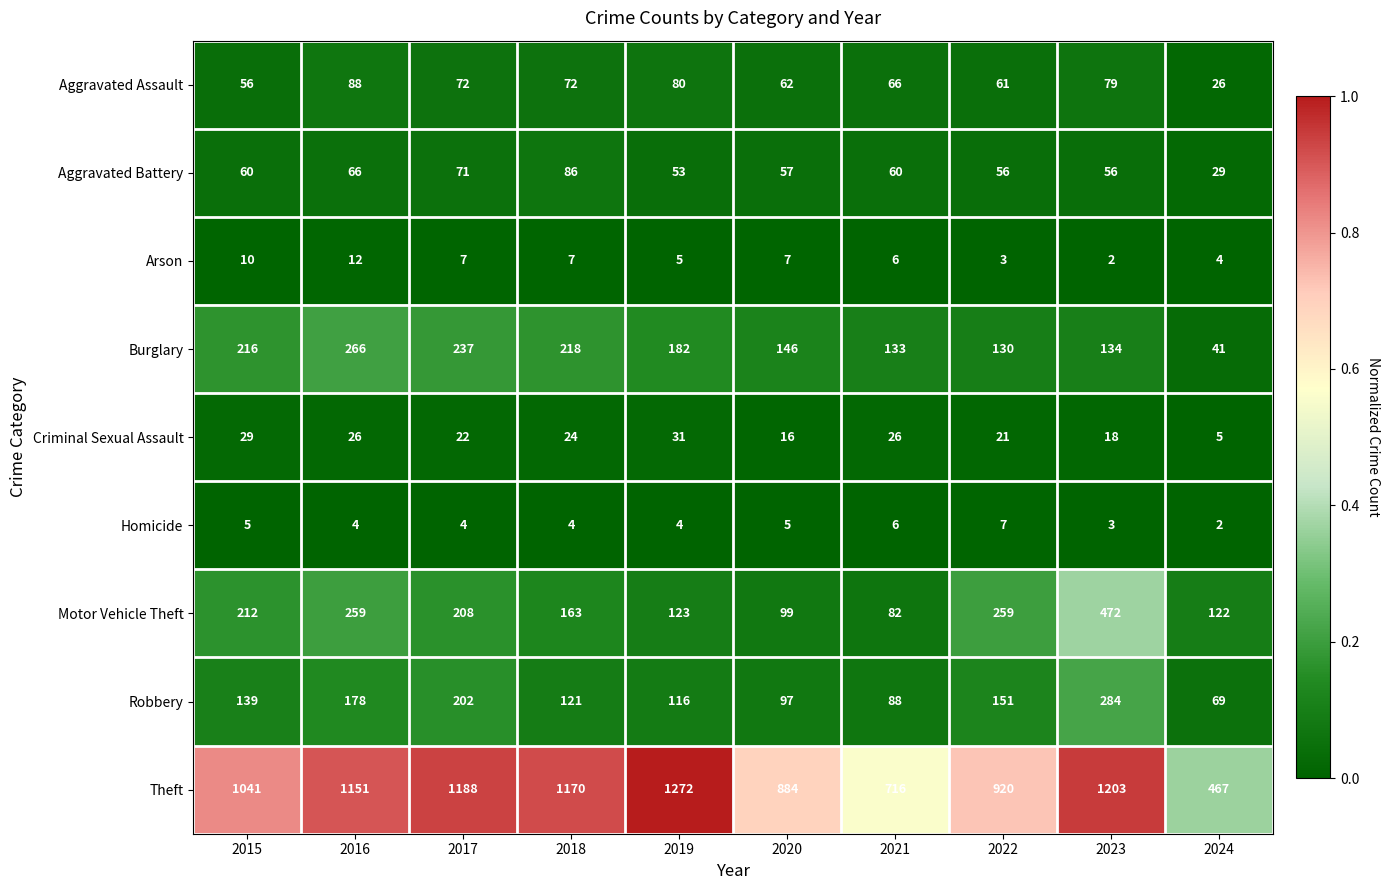

Is it true that Aggravated Assault equals 22 at 2019?

False